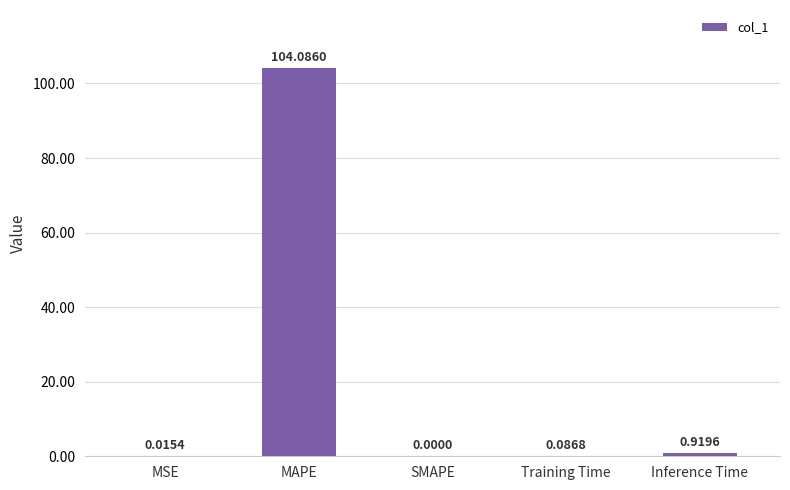

At which label is the value closest to 52?

Inference Time